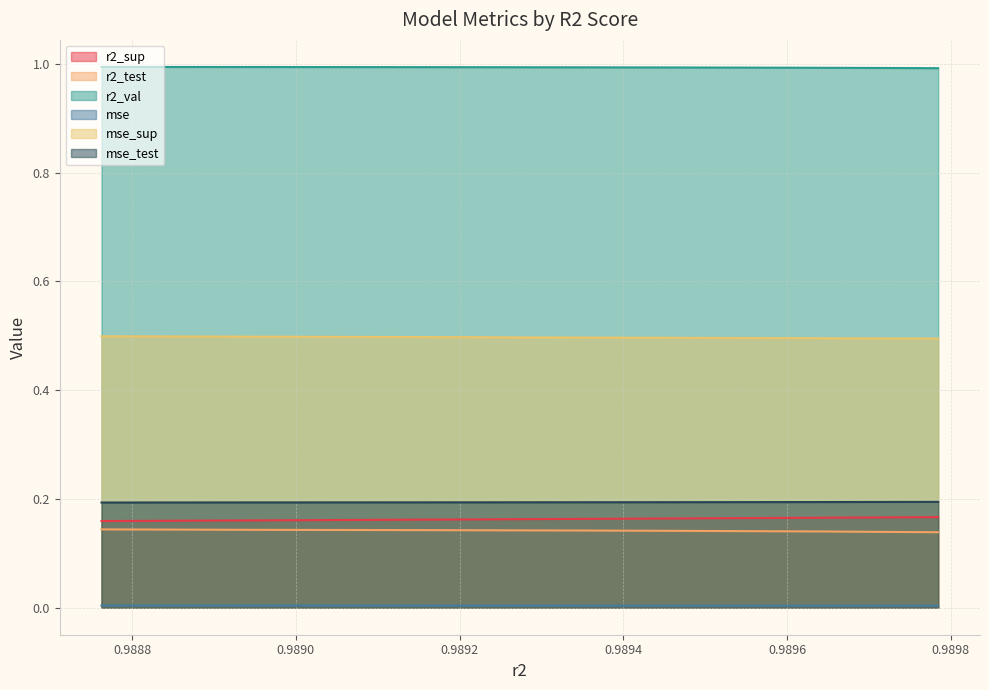

What is the highest value of the r2_val series?

1.0